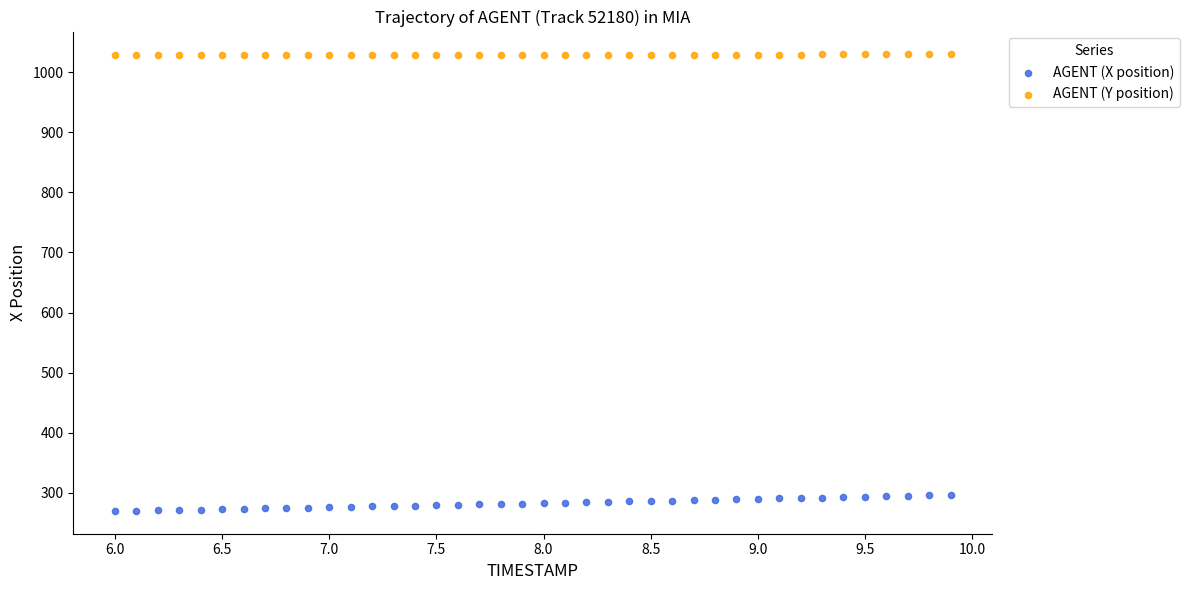

What are all the series names shown in the legend?

AGENT (X position), AGENT (Y position)